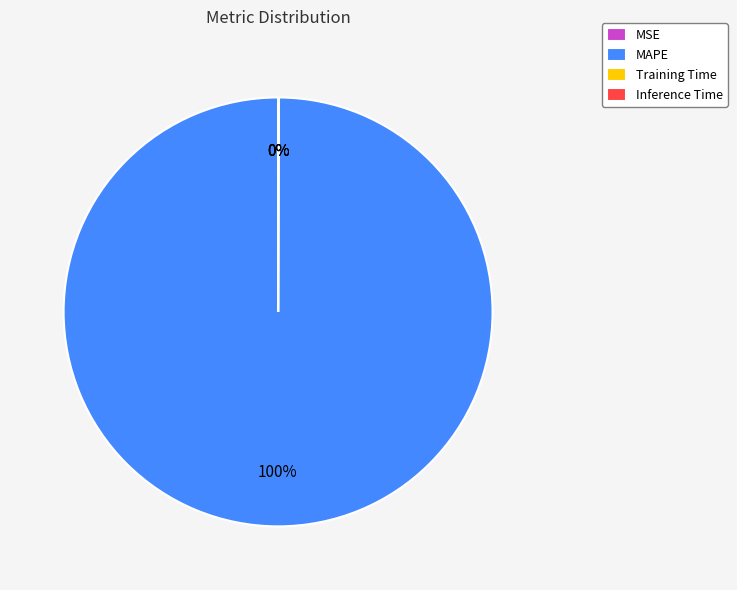

Which category has the biggest portion of the pie?

MAPE